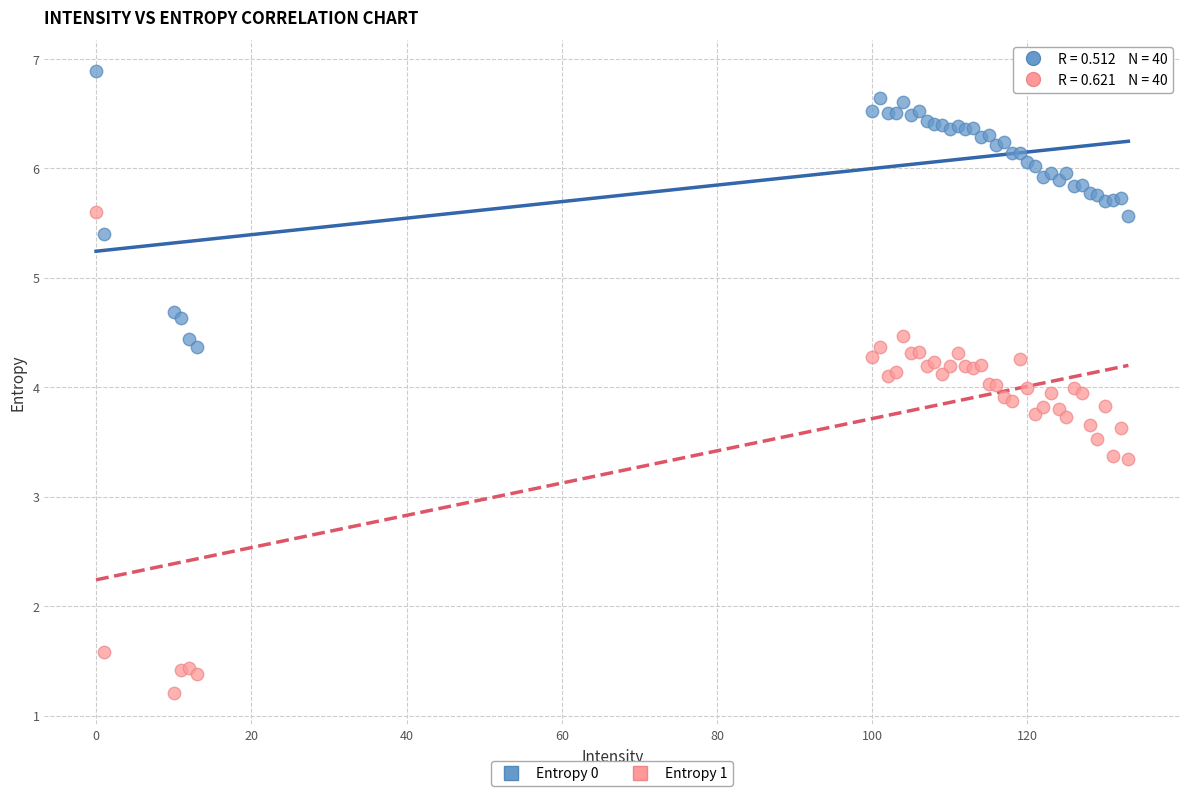

What is the X range (max minus min) for the scatter plot?

133.0